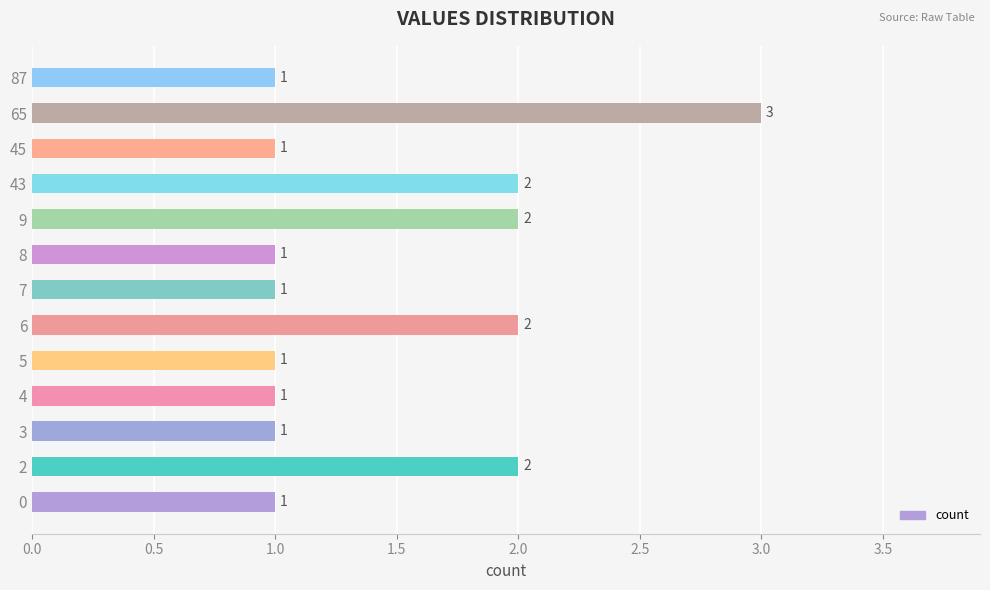

Which category has the highest value across all series?

65